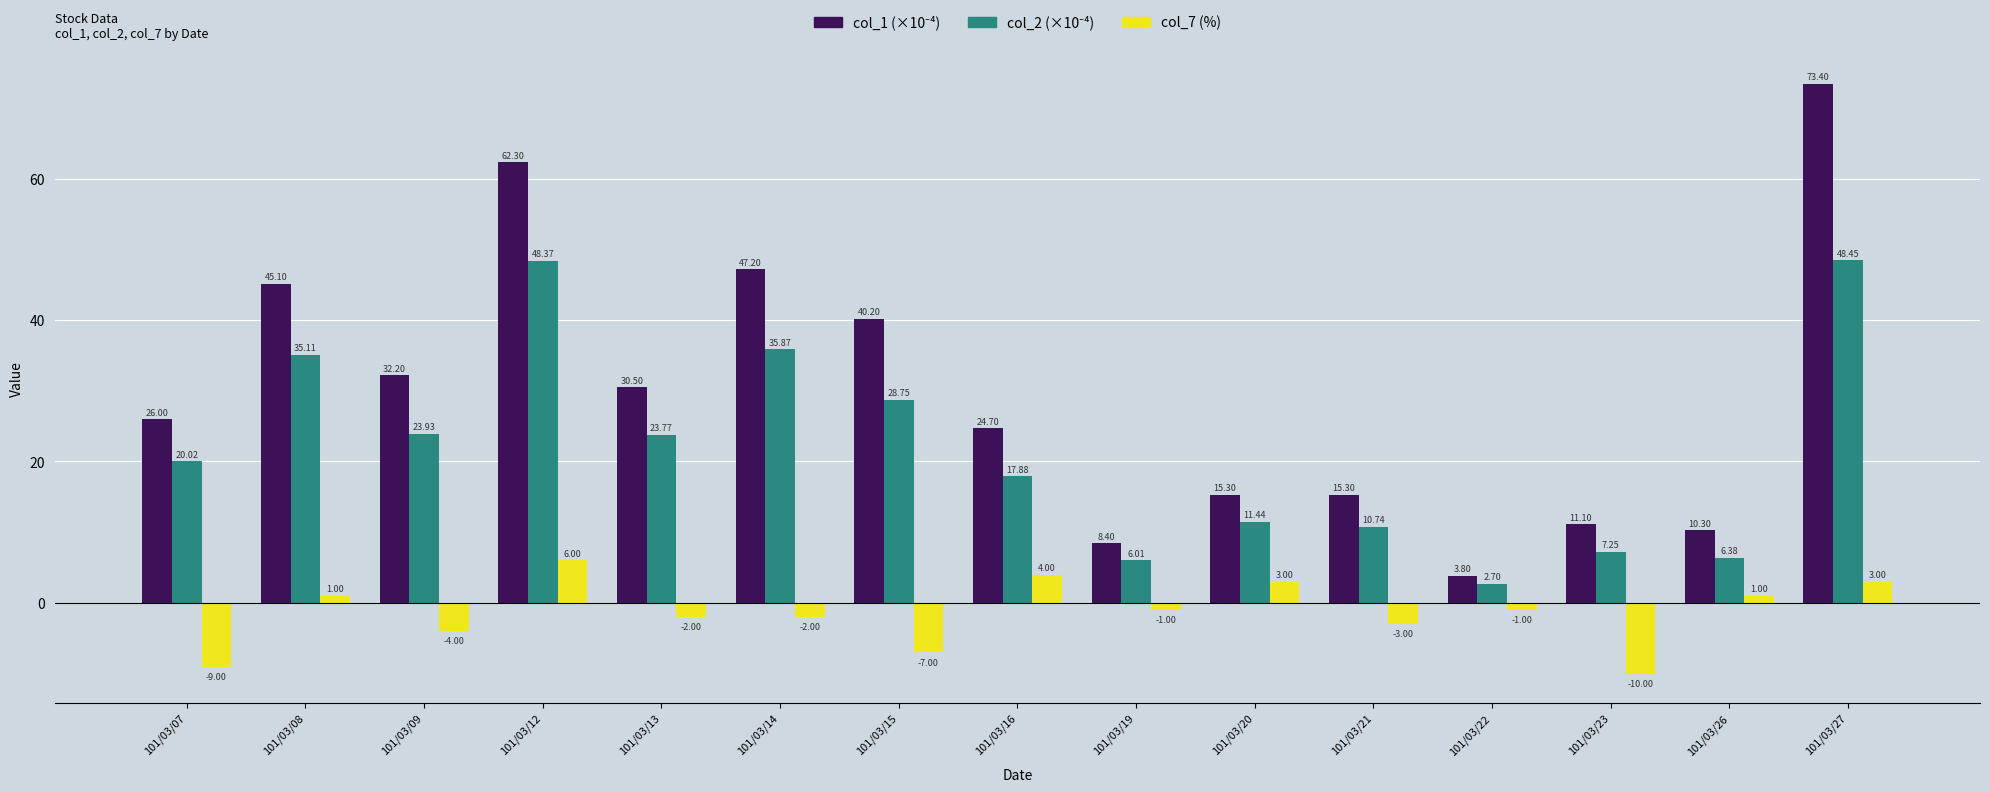

At how many categories does at least one series exceed 41?

4